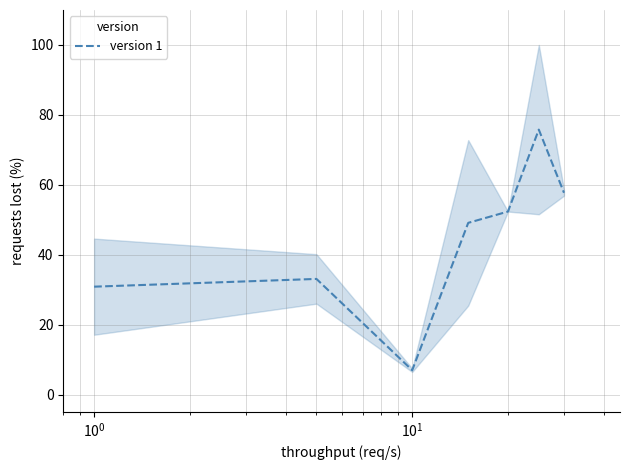

What is the minimum value shown in the chart?

7.0